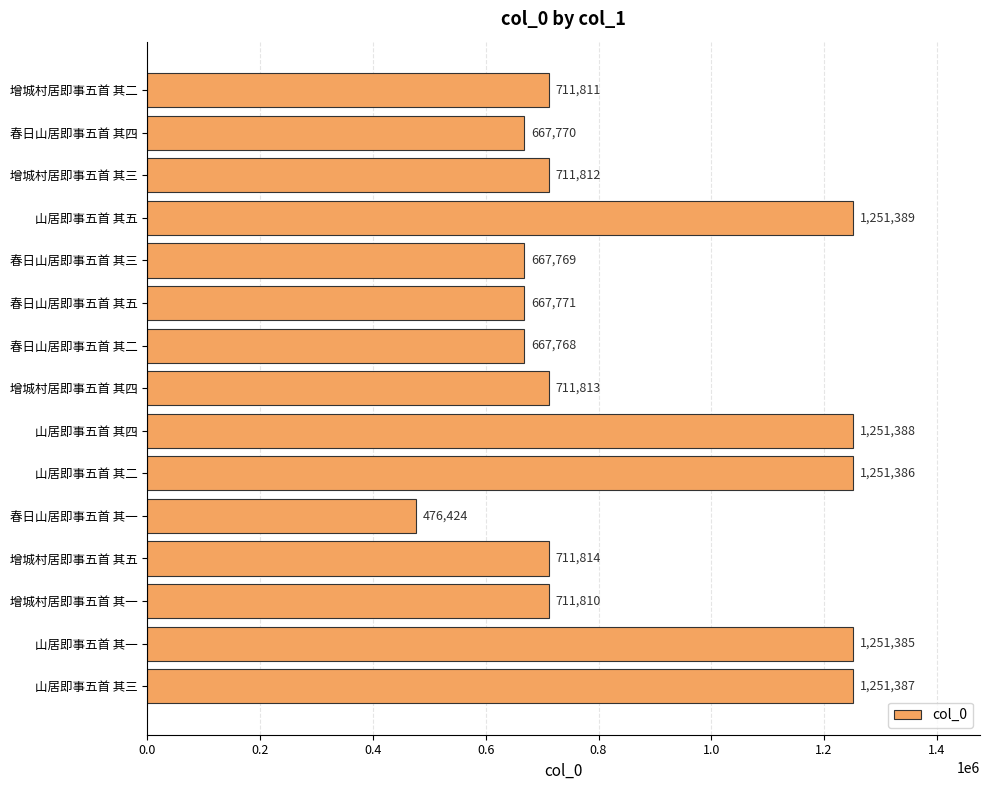

What is the average value?

864233